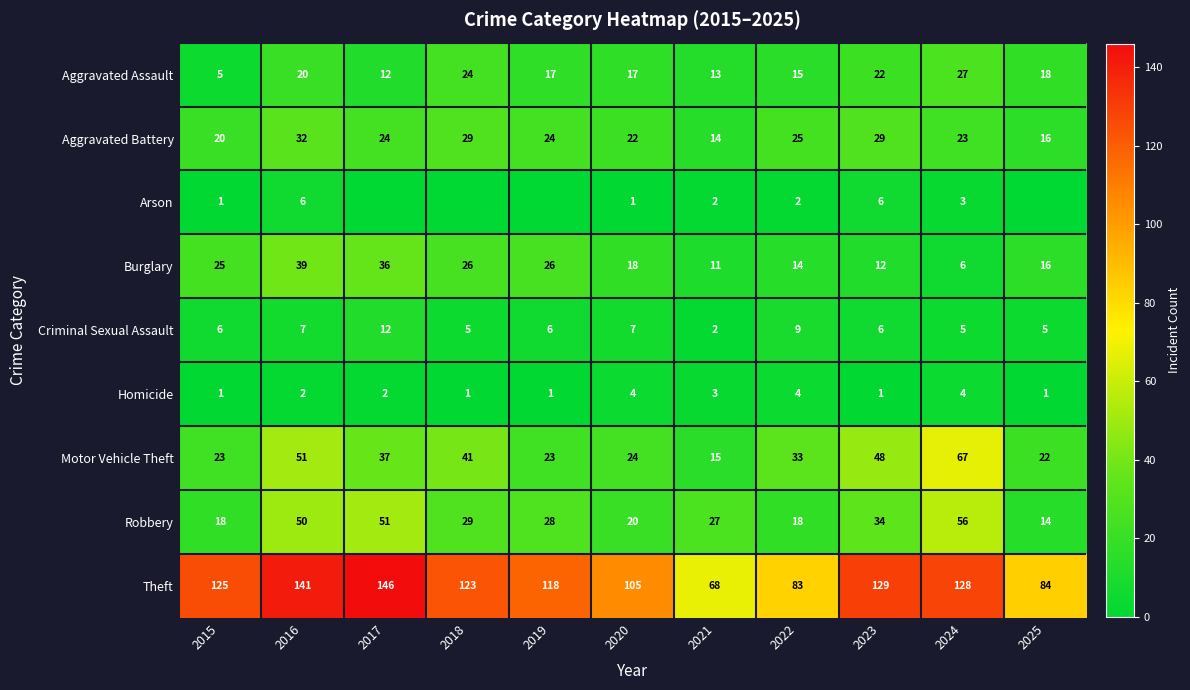

Which label corresponds to the smallest value in the chart?

2017